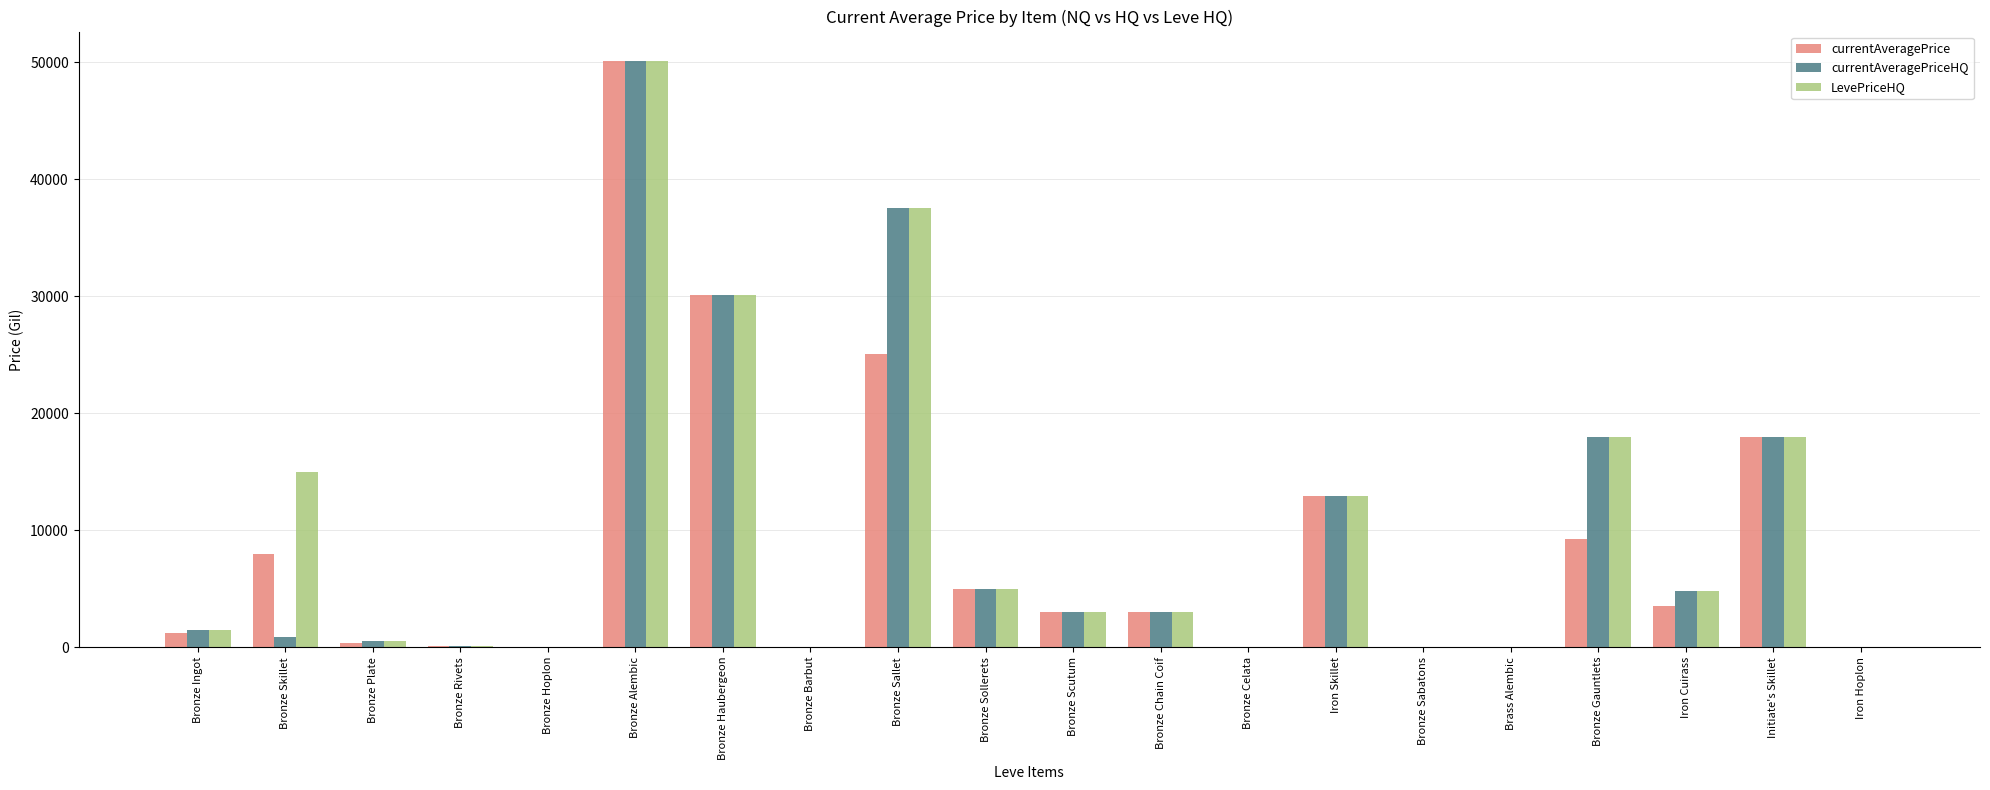

True or false: LevePriceHQ has a value of 0.0 at Brass Alembic.

True